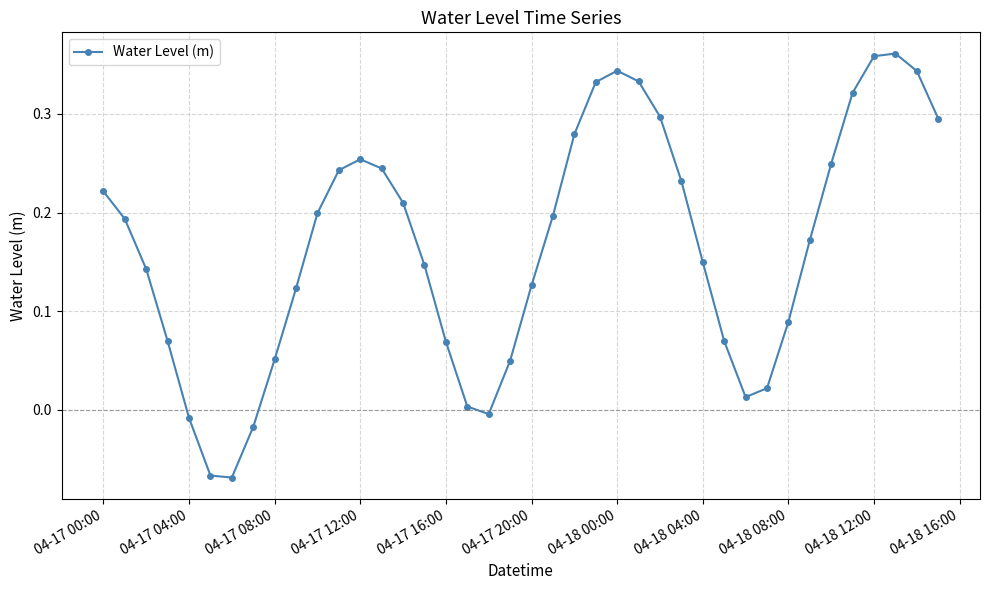

How many points are higher than both their immediate neighbors (excluding endpoints)?

3